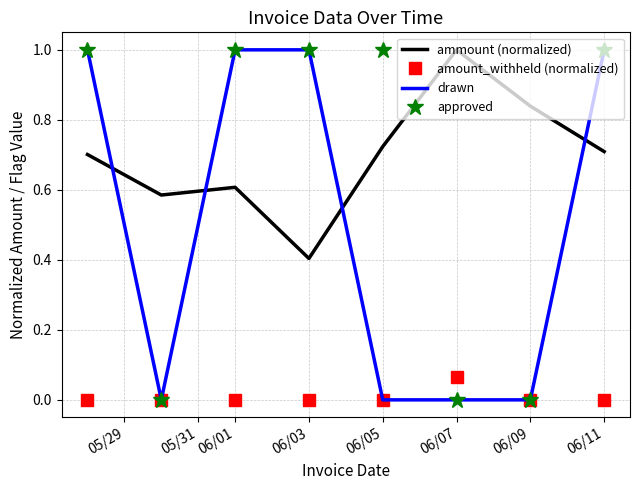

Which series has the largest total across all categories?

ammount (normalized)